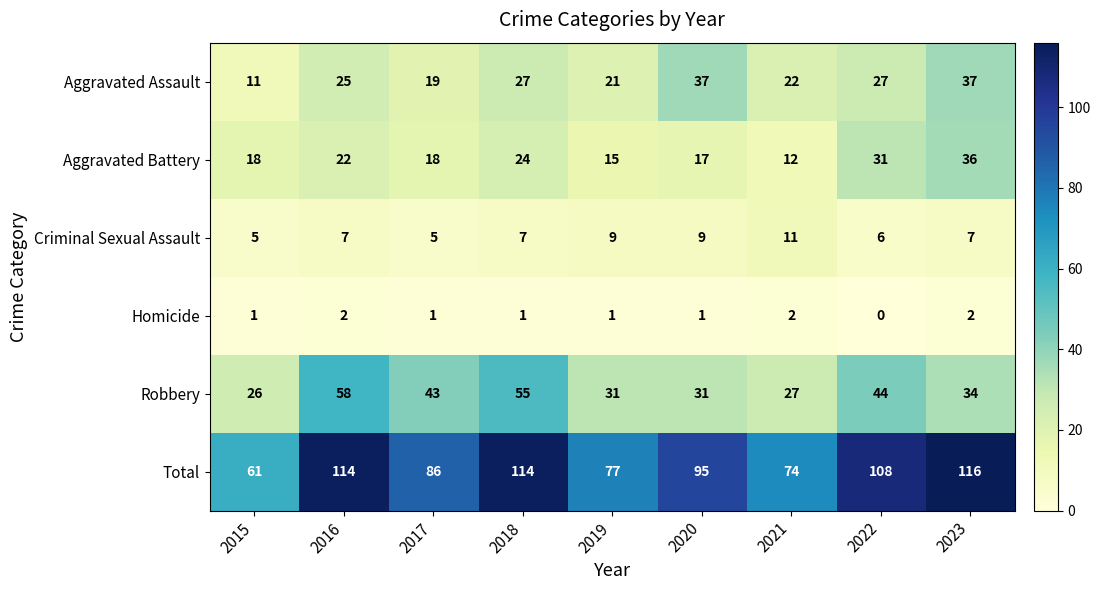

What is the average value of the Total series?

94